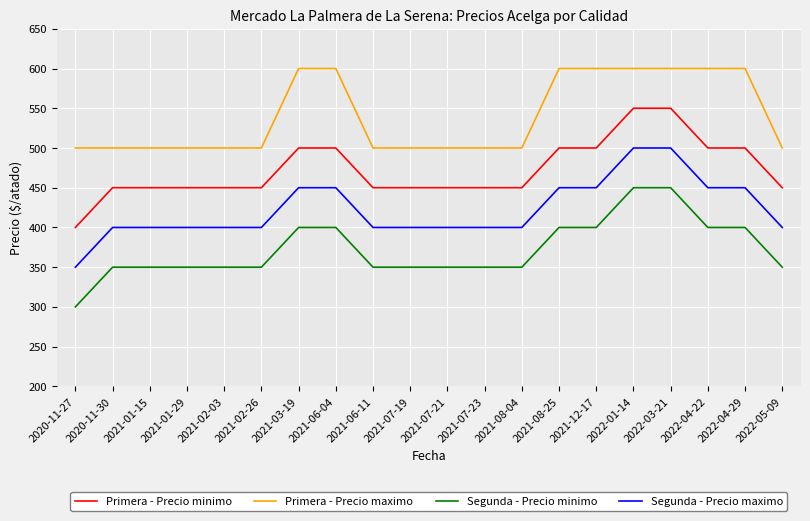

What is the difference between the maximum and minimum values in the Primera - Precio maximo series?

100